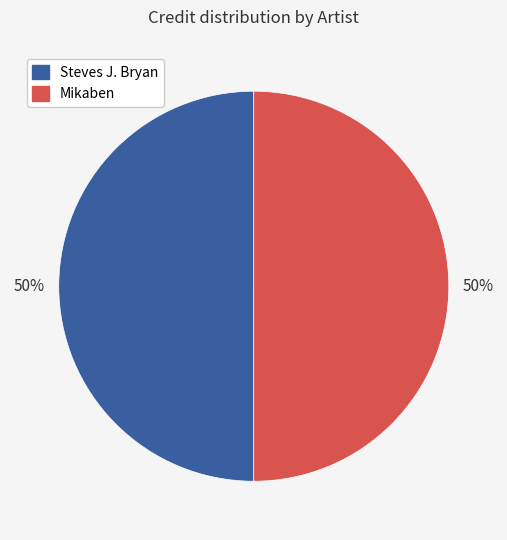

Combined, do Steves J. Bryan and Mikaben account for over 50%?

Yes